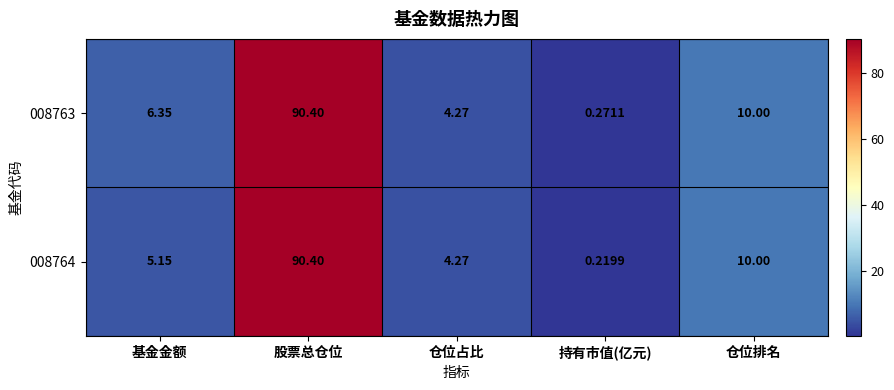

How many values in the 008764 series exceed 5?

3